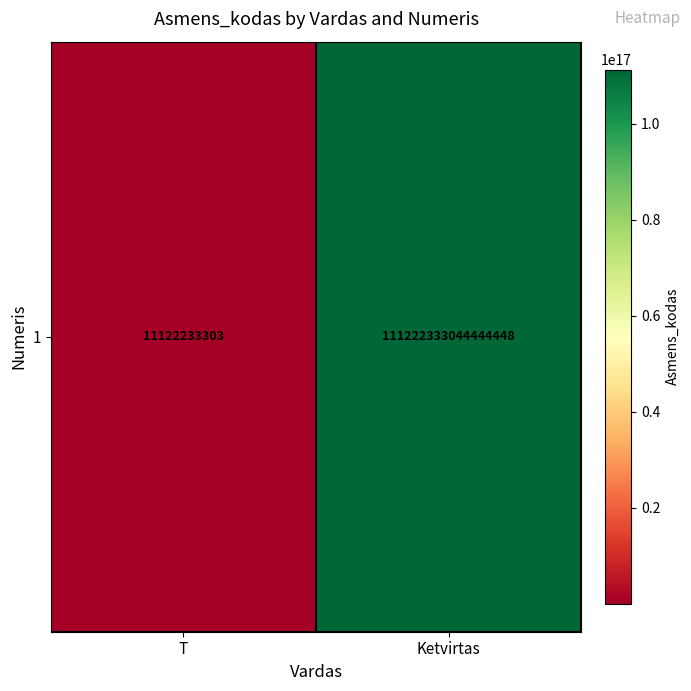

Reading left to right, what are all the values shown in this chart?

T=11122233303	Ketvirtas=111222333044444448